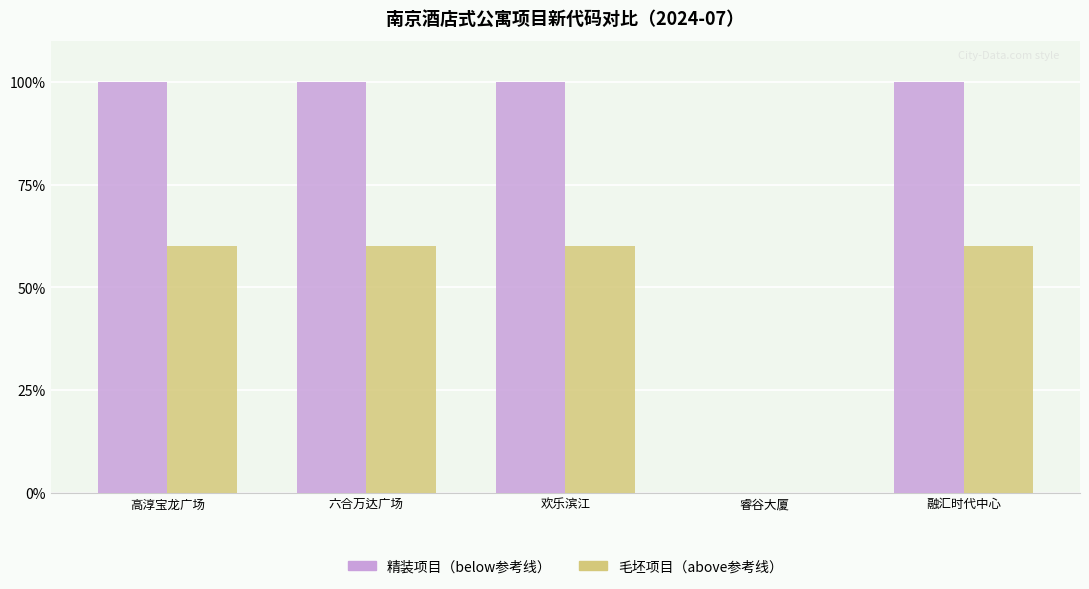

Reading left to right, what are all the values shown in this chart?

精装项目（below参考线）: 高淳宝龙广场=100.0	六合万达广场=100.0	欢乐滨江=100.0	睿谷大厦=0.0	融汇时代中心=100.0
毛坯项目（above参考线）: 高淳宝龙广场=60.0	六合万达广场=60.0	欢乐滨江=60.0	睿谷大厦=0.0	融汇时代中心=60.0